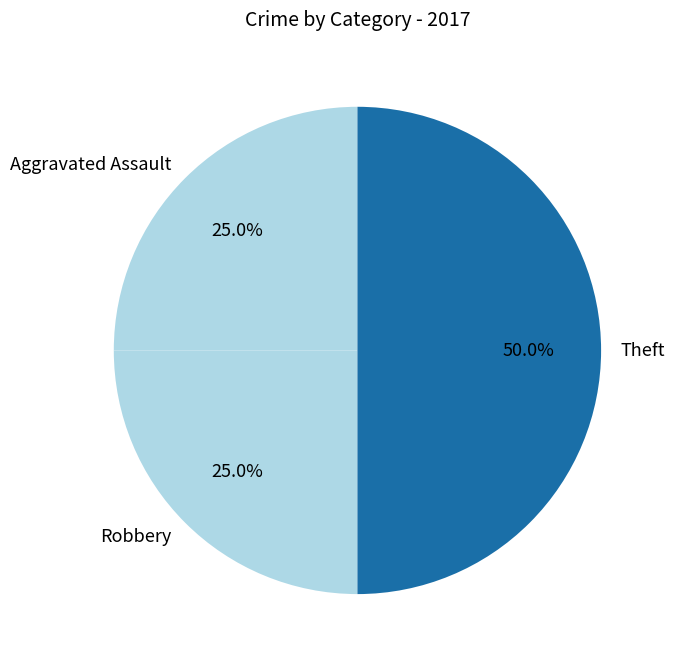

Which category has the biggest portion of the pie?

Theft